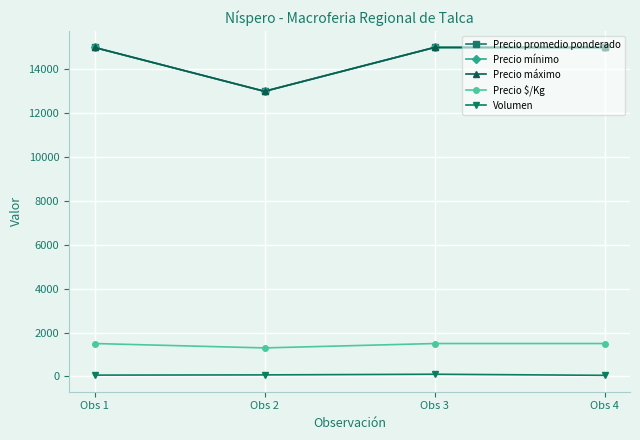

Is it true that Precio máximo equals 3433 at Obs 2?

False